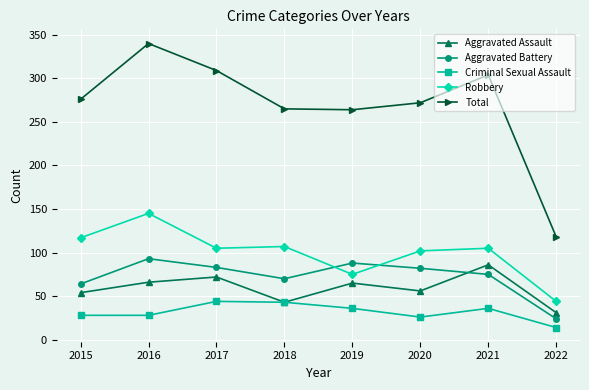

True or false: Criminal Sexual Assault has a value of 77 at 2017.

False